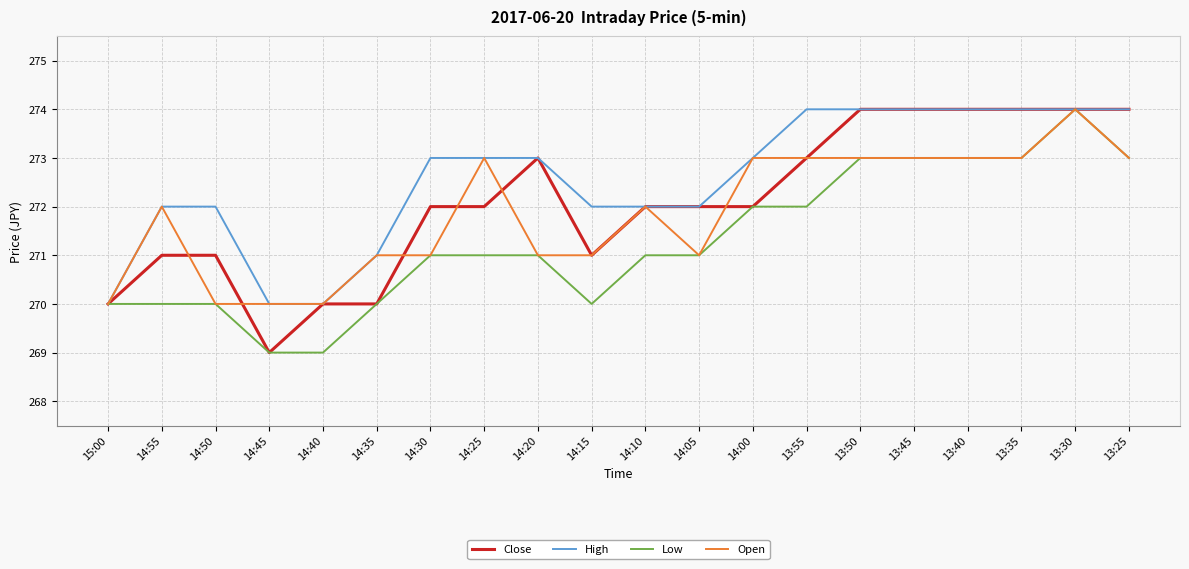

Does the chart display data point markers on the line(s)?

No